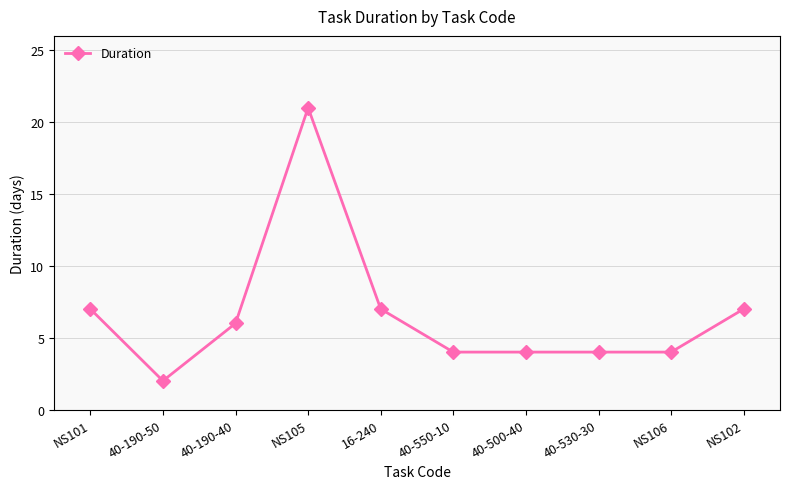

What is the difference between the maximum and minimum values?

19